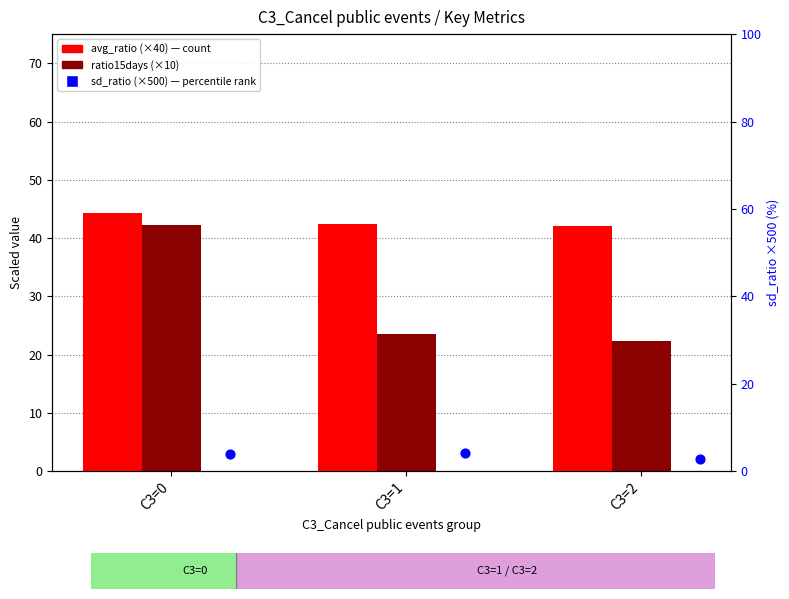

What are all the series names shown in the legend?

avg_ratio (×40), ratio15days (×10), sd_ratio (×500)